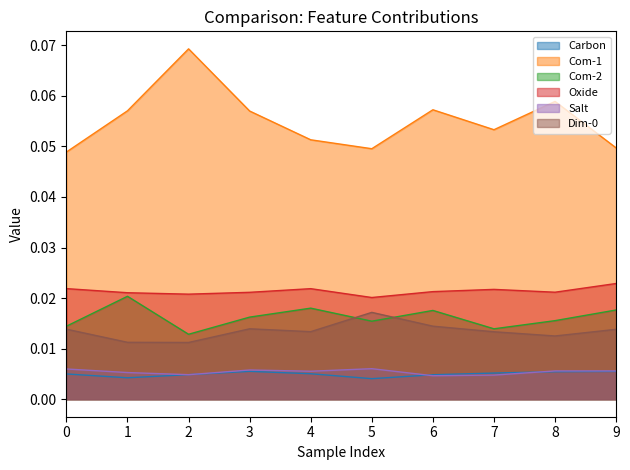

Reading left to right, list all the values displayed in this chart.

Carbon: 0=0.0	1=0.0	2=0.0	3=0.0	4=0.0	5=0.0	6=0.0	7=0.0	8=0.0	9=0.0
Com-1: 0=0.0	1=0.1	2=0.1	3=0.1	4=0.1	5=0.0	6=0.1	7=0.1	8=0.1	9=0.0
Com-2: 0=0.0	1=0.0	2=0.0	3=0.0	4=0.0	5=0.0	6=0.0	7=0.0	8=0.0	9=0.0
Oxide: 0=0.0	1=0.0	2=0.0	3=0.0	4=0.0	5=0.0	6=0.0	7=0.0	8=0.0	9=0.0
Salt: 0=0.0	1=0.0	2=0.0	3=0.0	4=0.0	5=0.0	6=0.0	7=0.0	8=0.0	9=0.0
Dim-0: 0=0.0	1=0.0	2=0.0	3=0.0	4=0.0	5=0.0	6=0.0	7=0.0	8=0.0	9=0.0